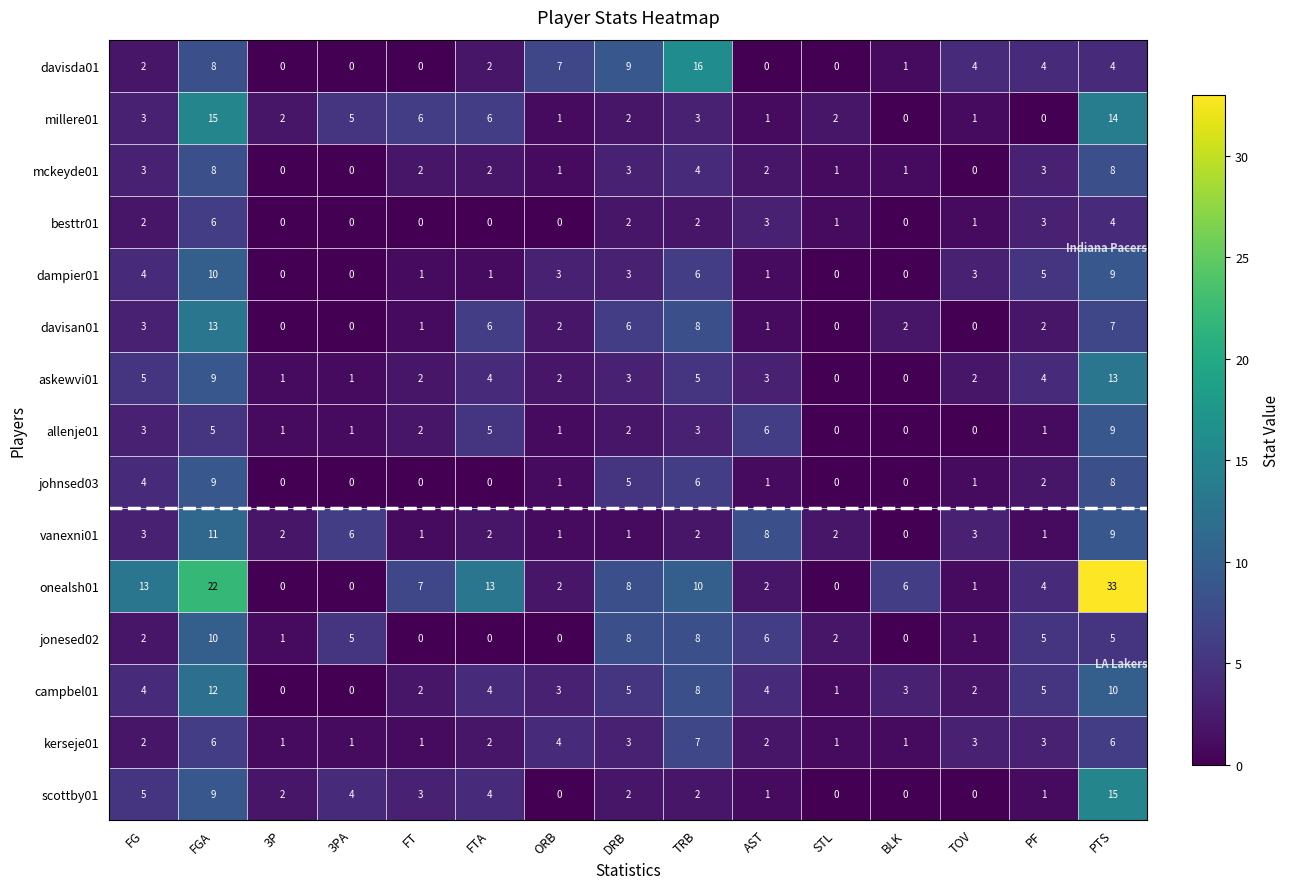

Is it true that mckeyde01 equals 2 at FTA?

True